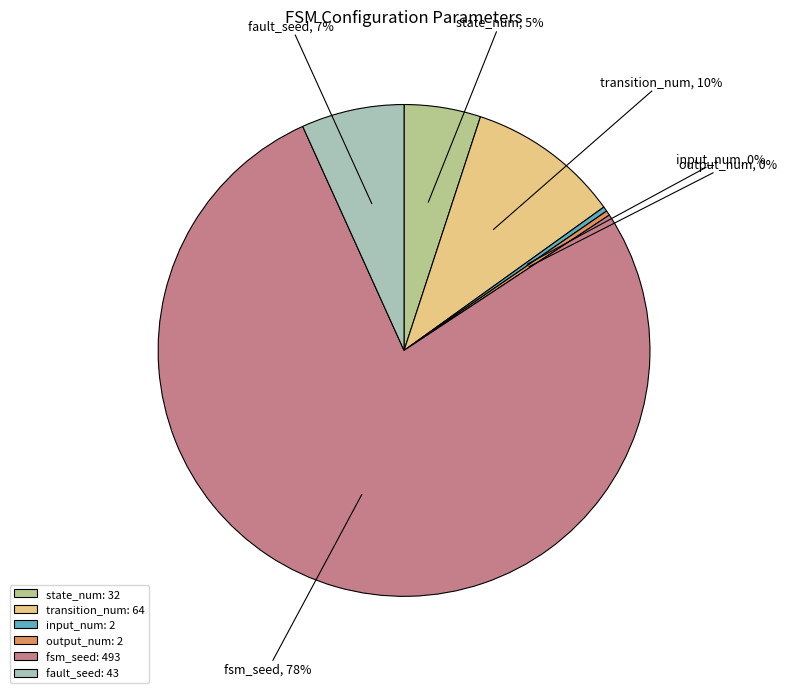

To the nearest percent, what is the difference between the output_num and state_num slice percentages?

5%